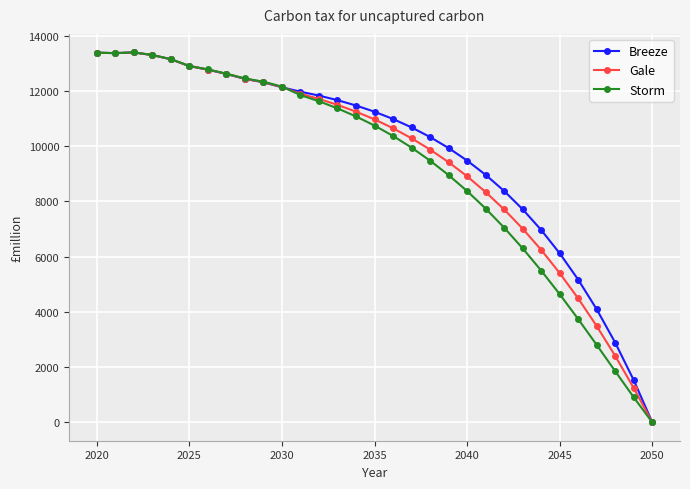

At how many categories does at least one series exceed 420?

30